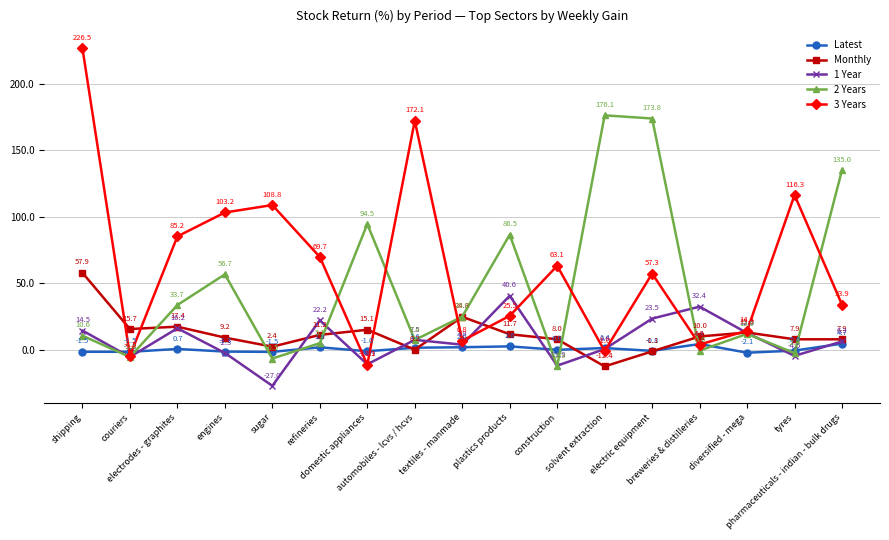

What is the label of the 7th point from the right?

construction